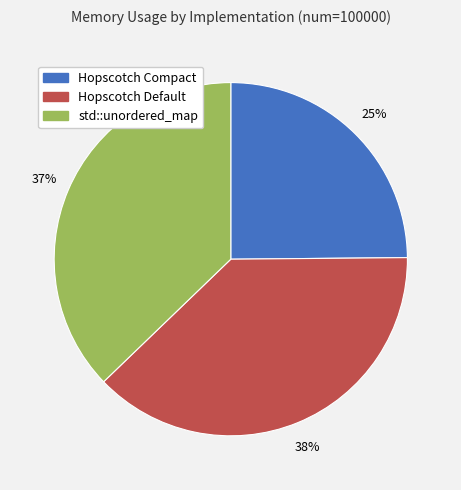

Count the number of slices in the pie.

3